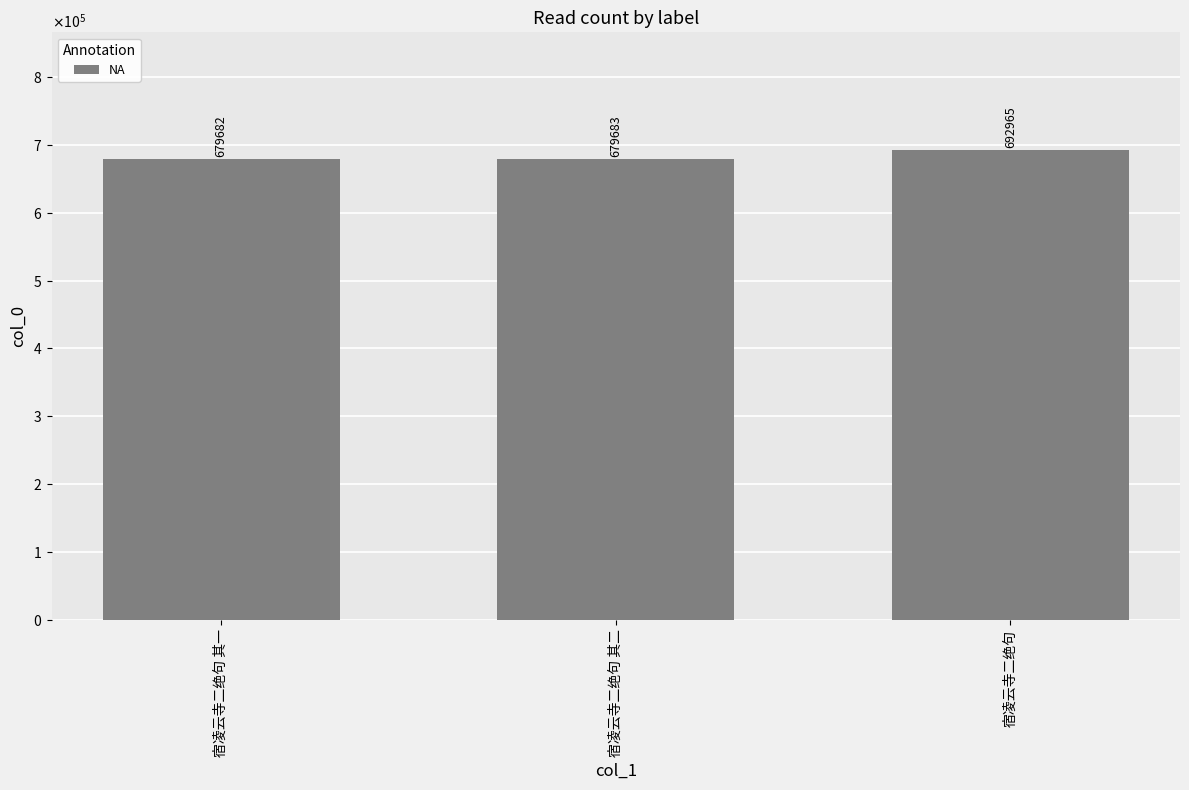

Does the chart contain any negative values?

No